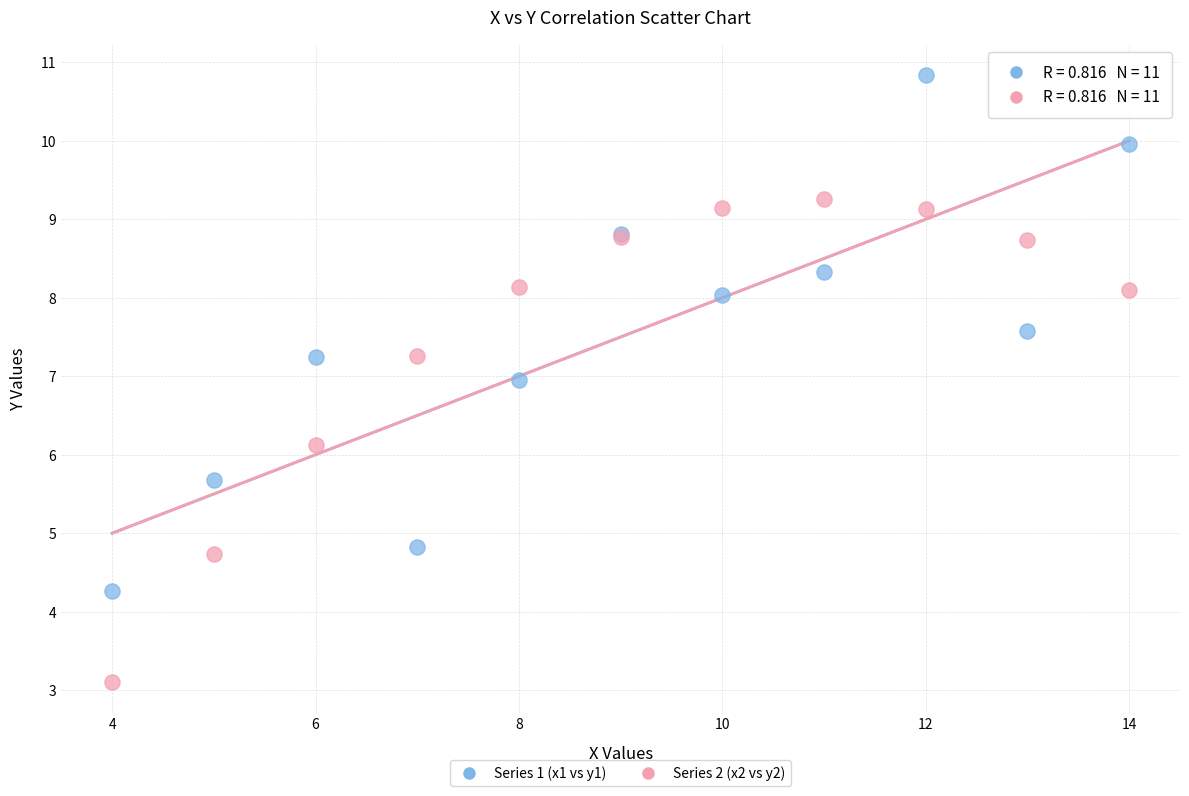

Which series has the widest spread of Y values?

Series 1 (x1 vs y1)